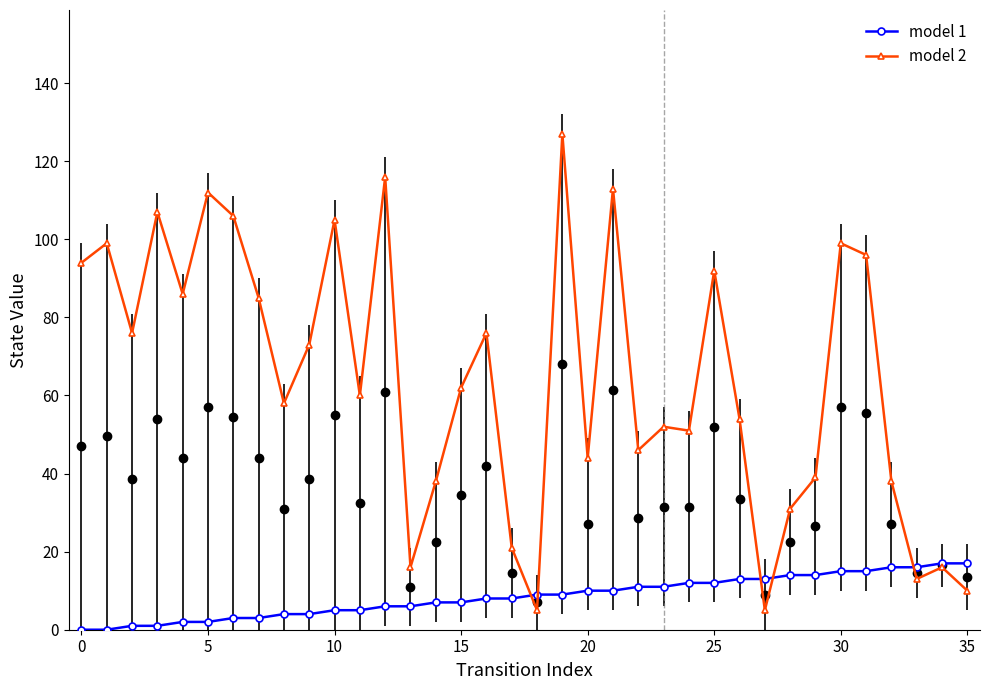

What is the value of the model 2 point at the 35th from the left?

16